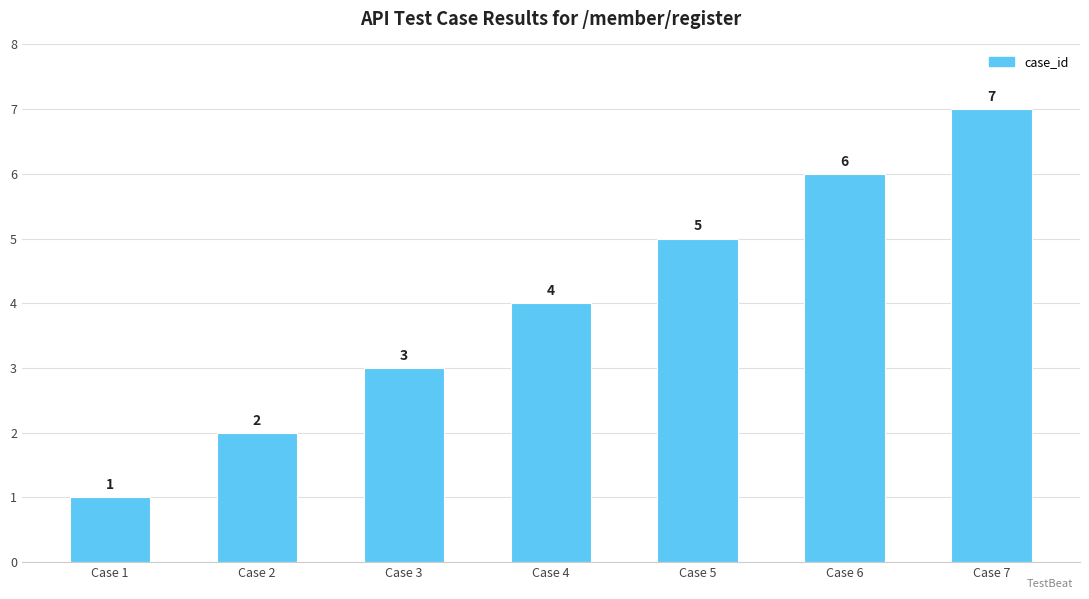

Rank the categories by value from highest to lowest.

Case 7, Case 6, Case 5, Case 4, Case 3, Case 2, Case 1